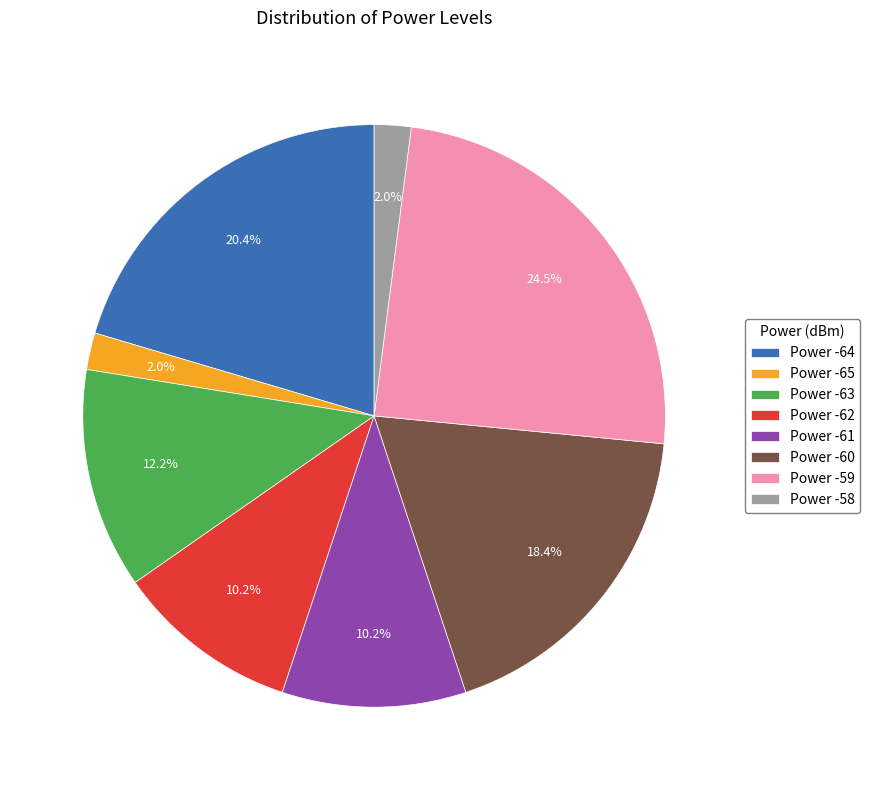

Between Power -59 and Power -65, which is larger?

Power -59